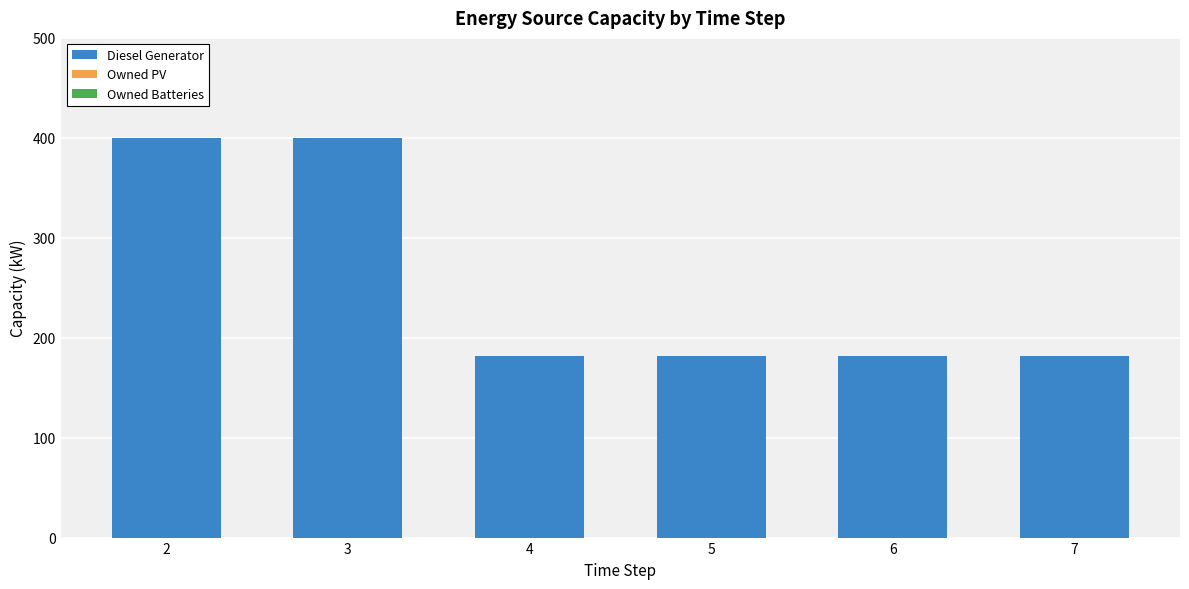

Reading left to right, what are all the values shown in this chart?

400	400	182	182	182	182